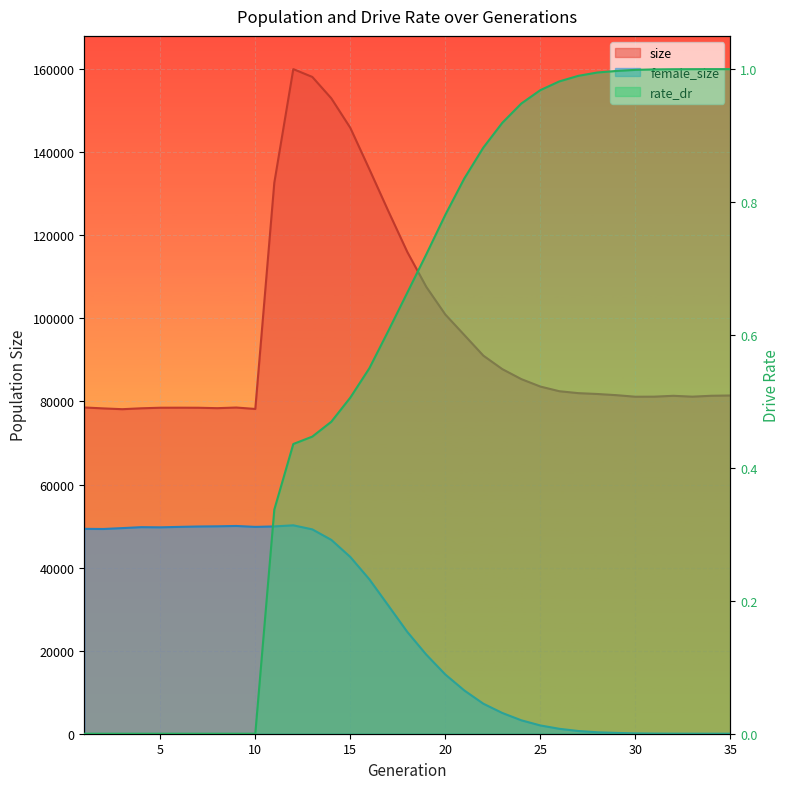

Which category has the highest value across all series?

12